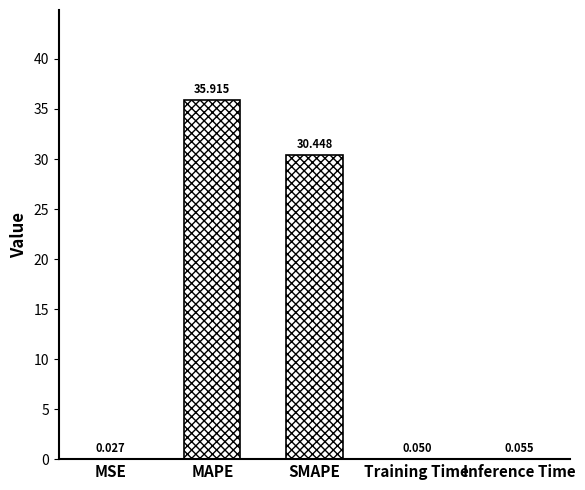

Reading left to right, what are all the values shown in this chart?

0.0	35.9	30.4	0.1	0.1